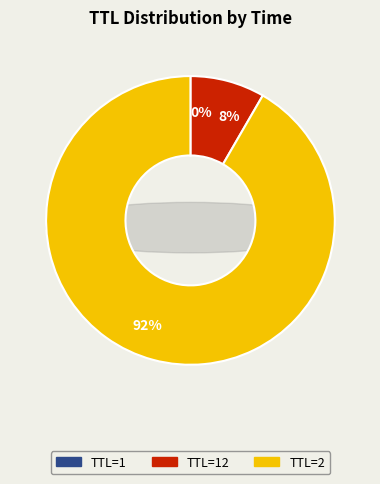

Is there any slice that represents more than half of the pie?

Yes